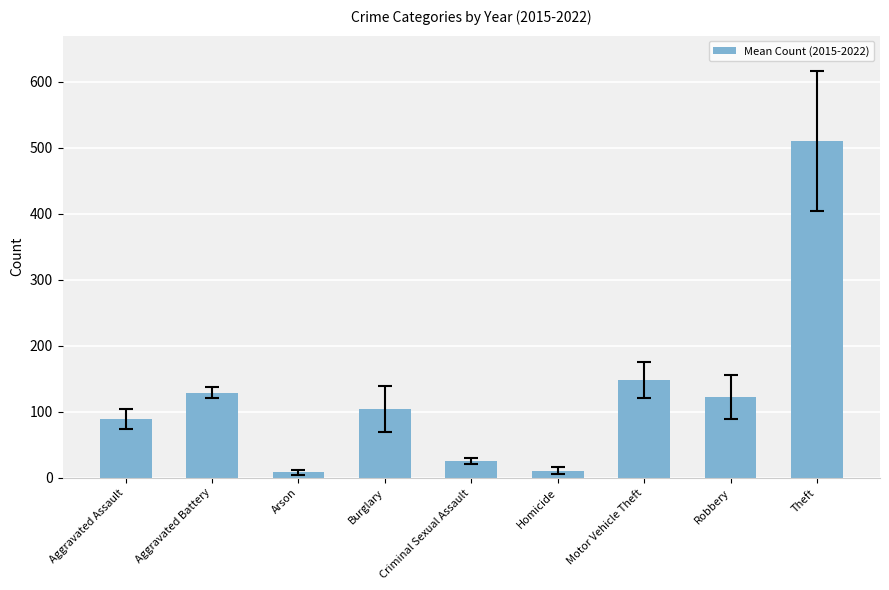

How many data points are less than 104?

4